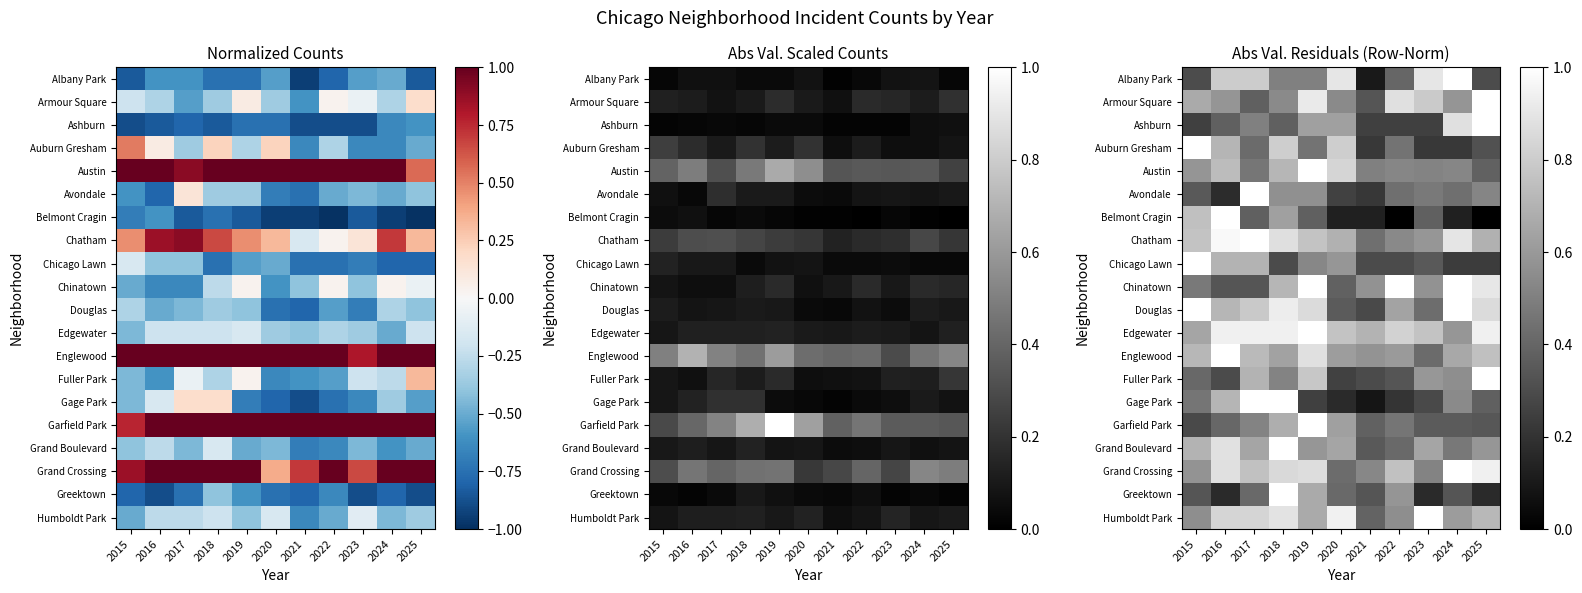

Rank the series at 2023 from highest to lowest value.

Humboldt Park, Albany Park, Armour Square, Edgewater, Grand Boulevard, Fuller Park, Chatham, Chinatown, Grand Crossing, Austin, Avondale, Douglas, Englewood, Belmont Cragin, Garfield Park, Chicago Lawn, Gage Park, Ashburn, Auburn Gresham, Greektown